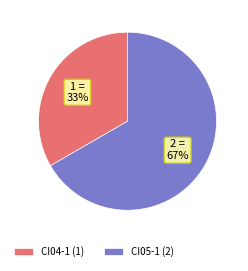

To the nearest percent, what is the average slice percentage?

50%